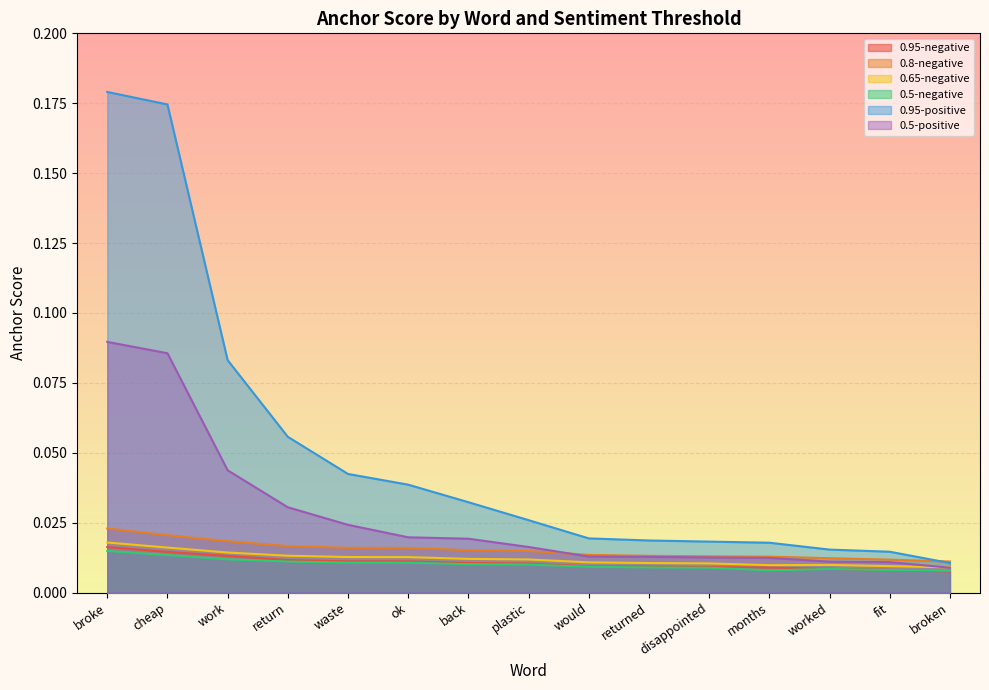

What is the label of the 3rd point from the left?

work